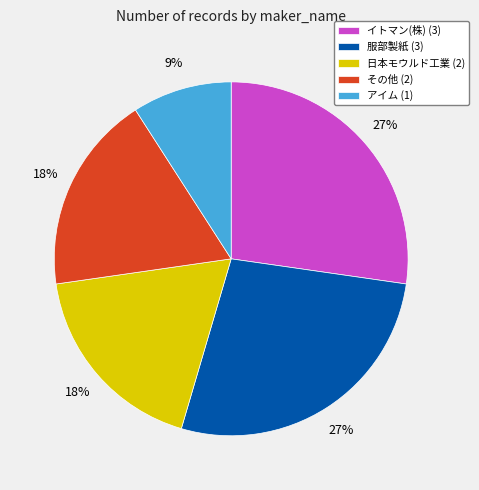

How many slices are in this pie chart?

5